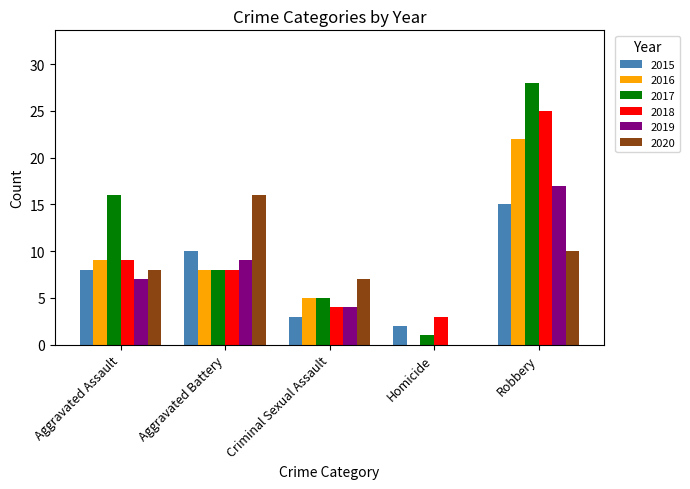

What is the sum of all 2016 values?

44